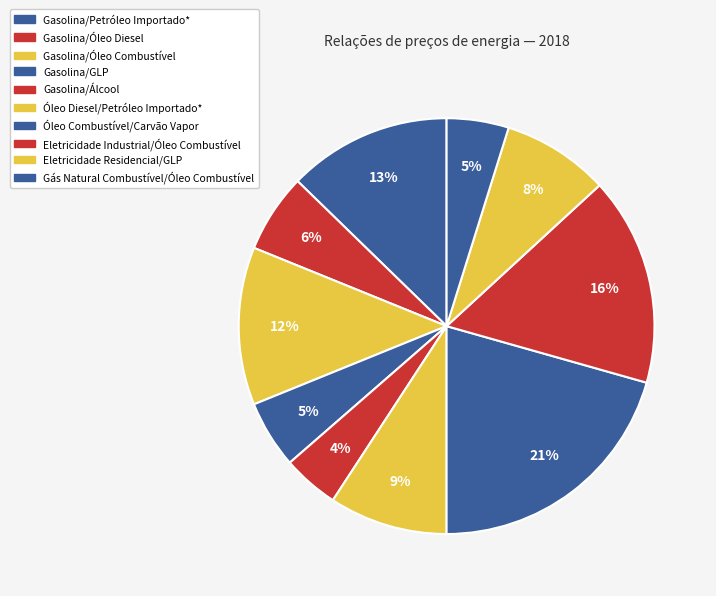

Which category has the smallest portion of the pie?

Gasolina/Álcool